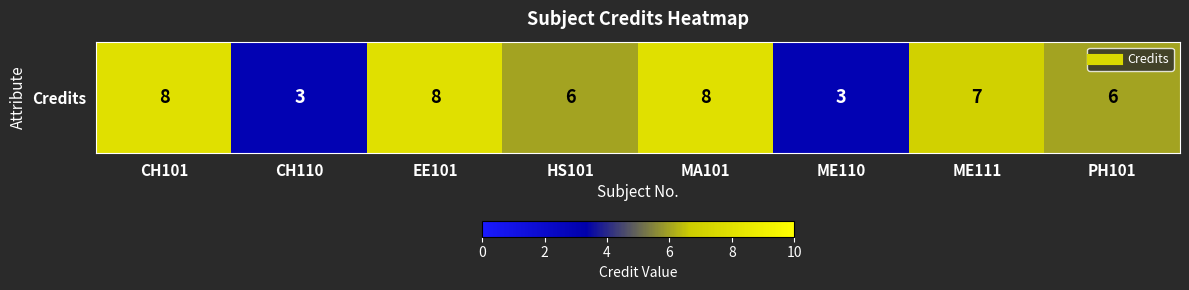

Reading left to right, extract all data points from this chart.

CH101=8	CH110=3	EE101=8	HS101=6	MA101=8	ME110=3	ME111=7	PH101=6